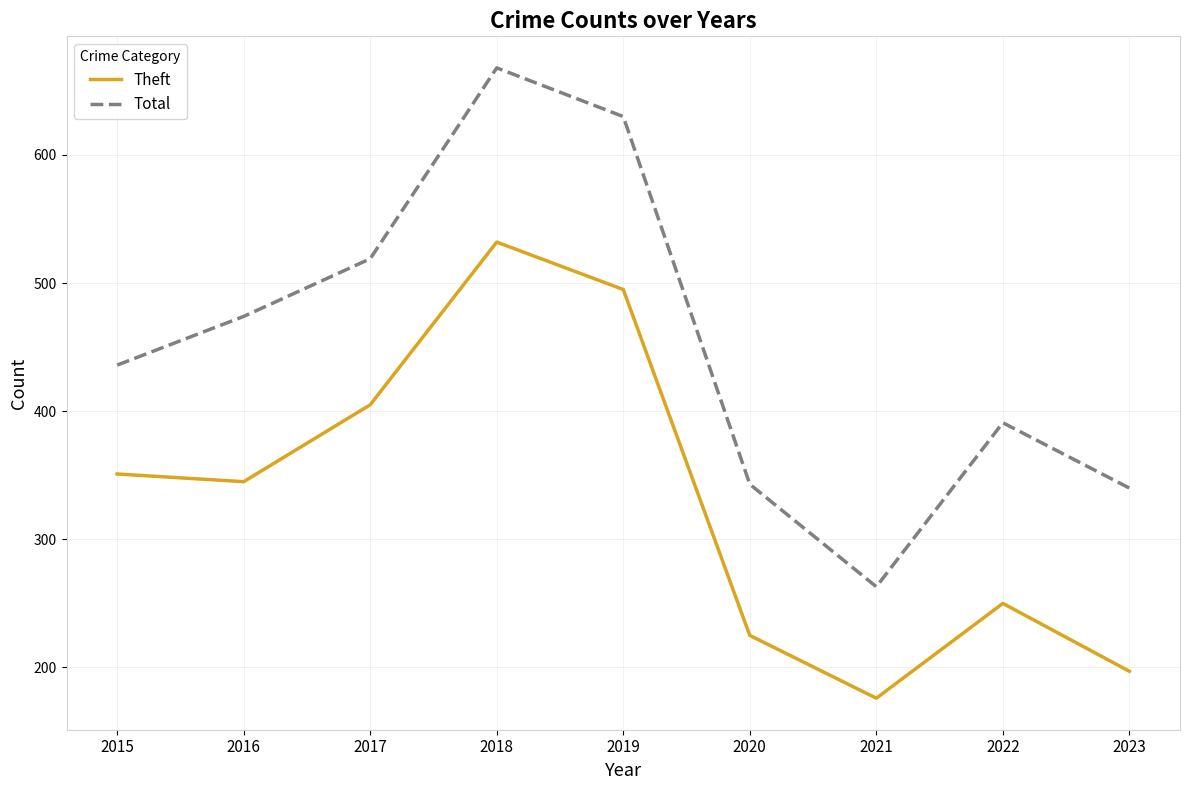

What is the spread (max minus min) of values at 2023?

143